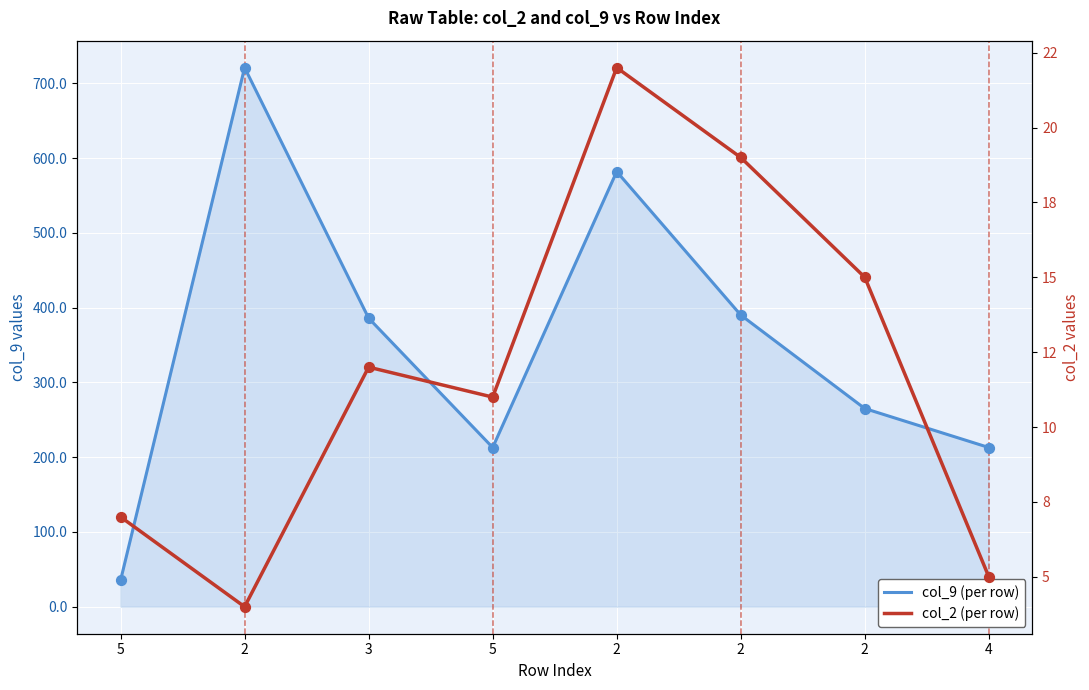

At which category is the sum across all series the highest?

2